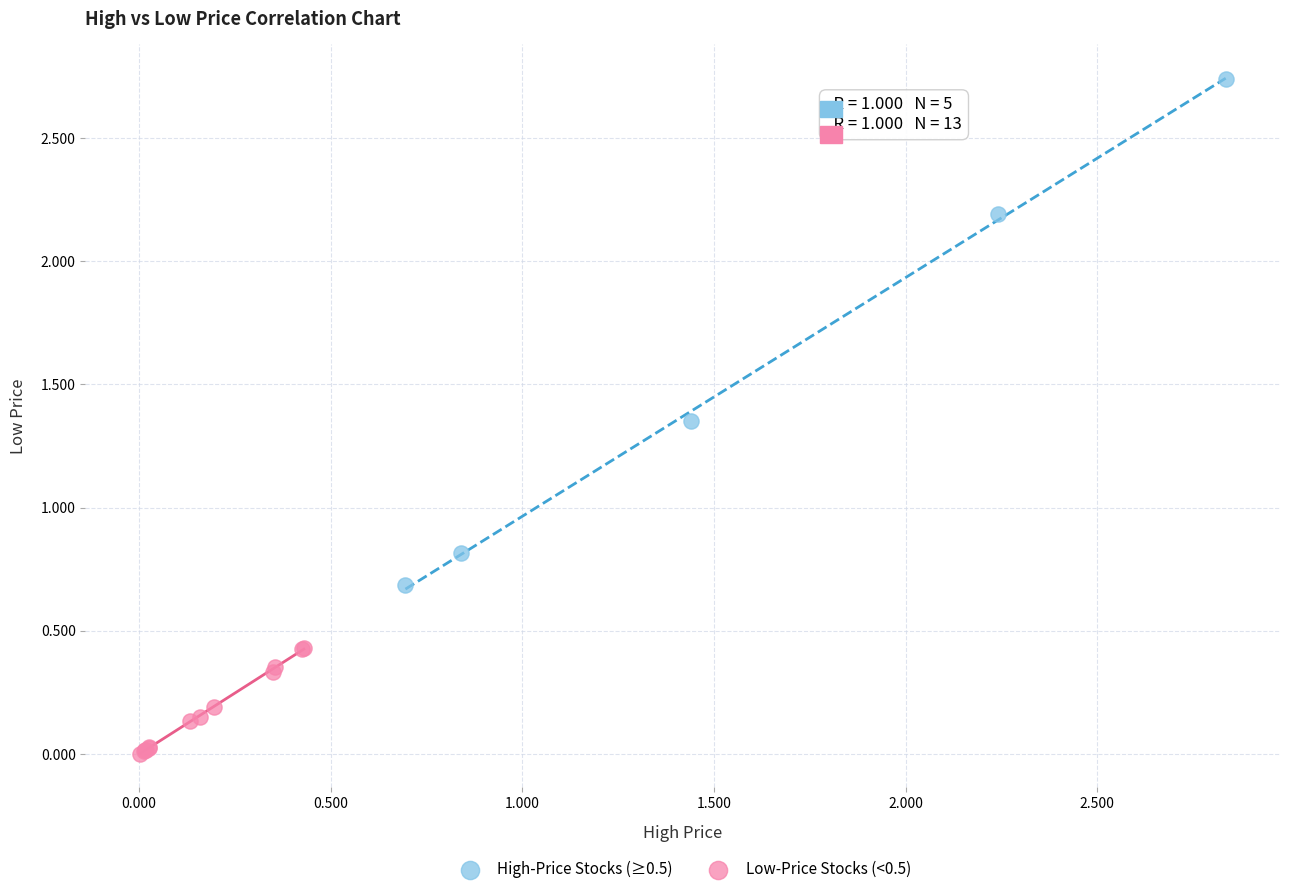

Which series reaches the maximum Y coordinate?

High-Price Stocks (≥0.5)